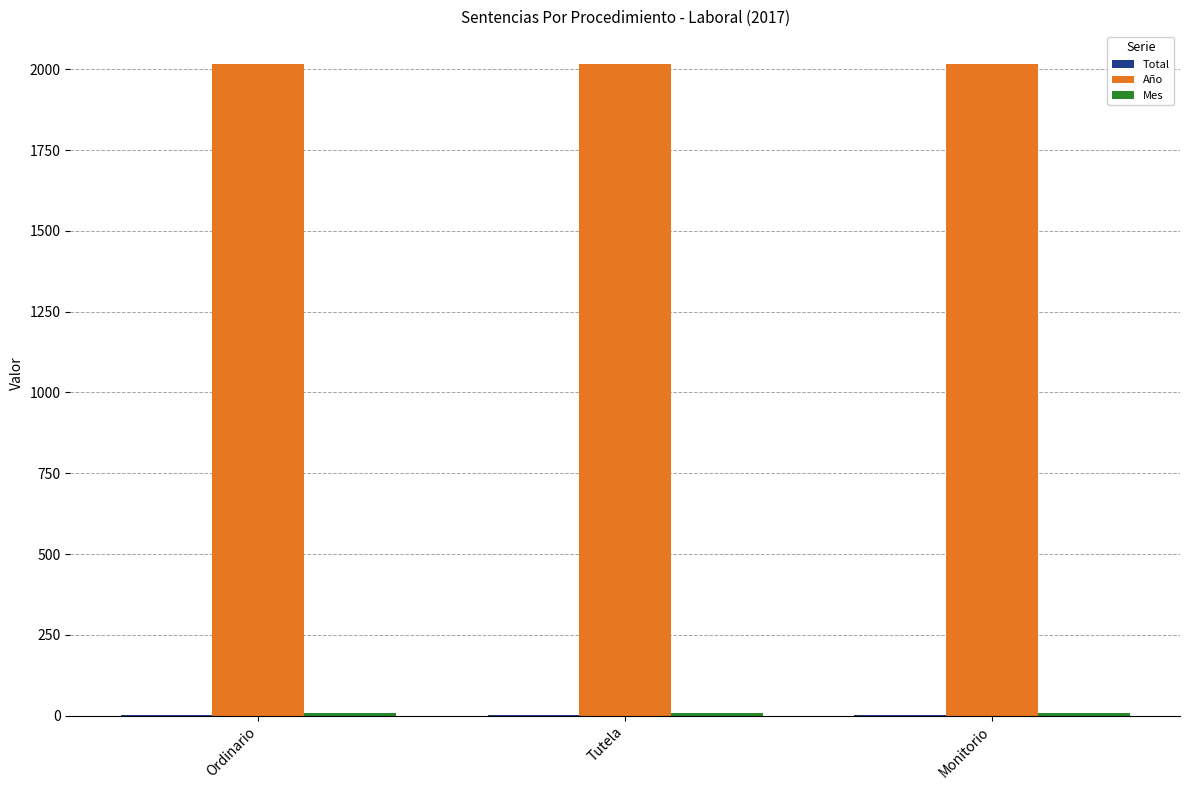

What is the maximum value shown in the chart?

2017